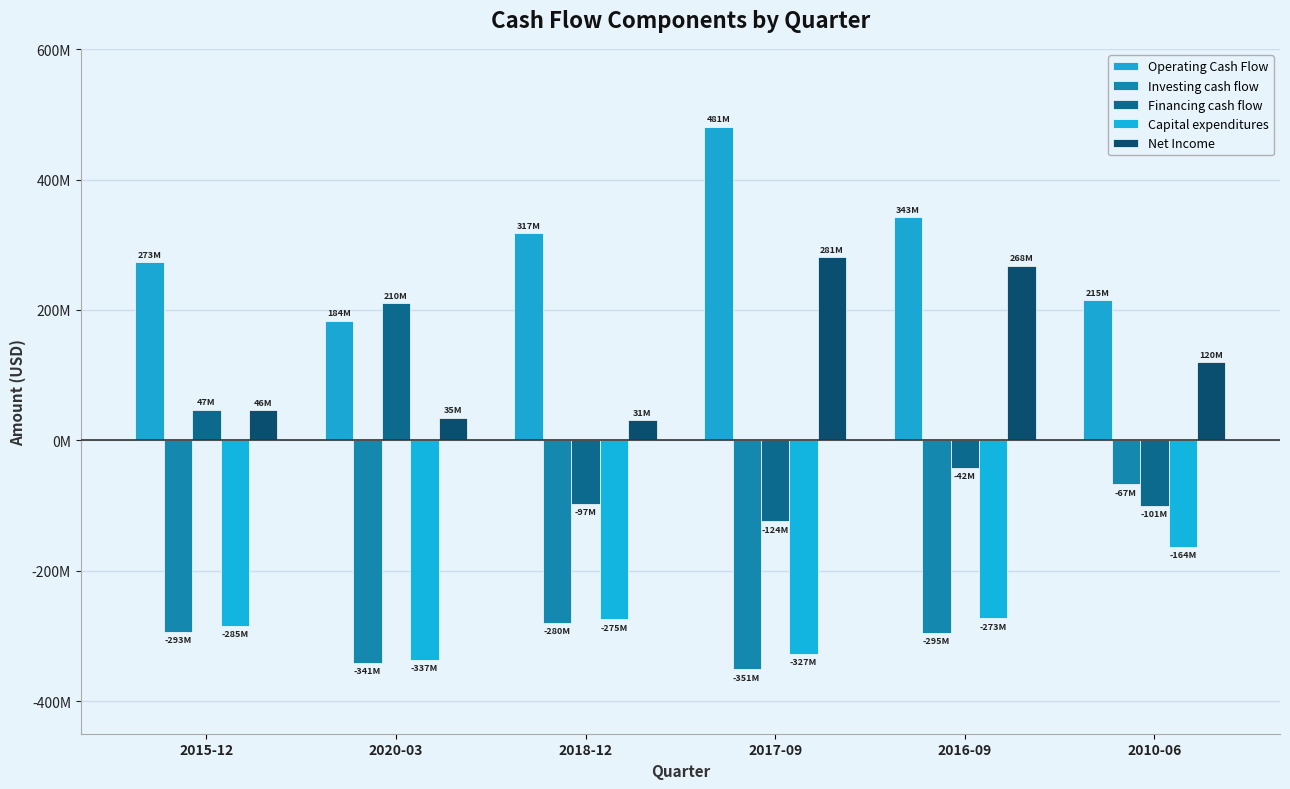

At which category does the chart reach its minimum across all series?

2017-09